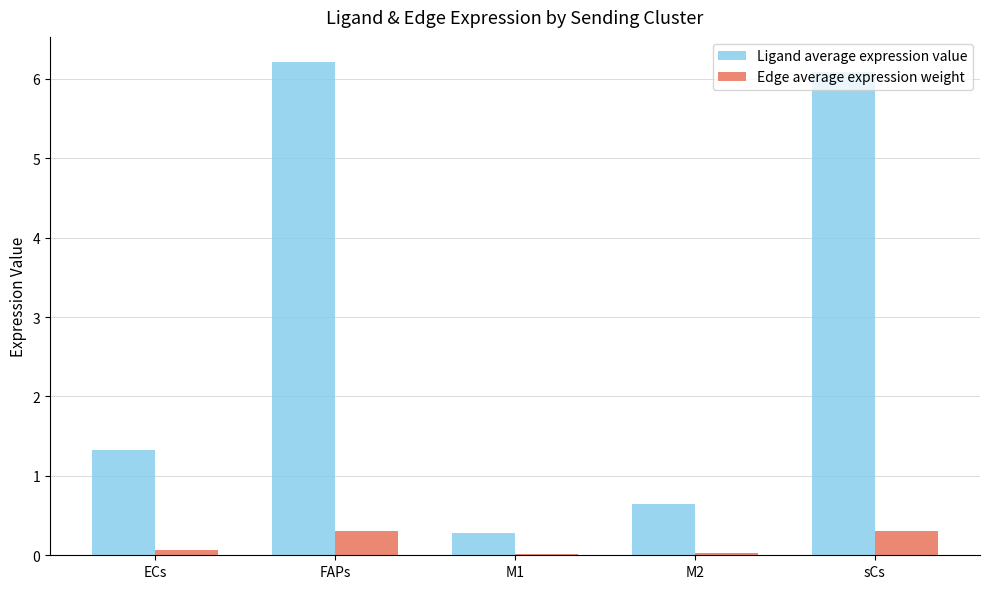

What value does the Ligand average expression value series have at sCs?

6.1